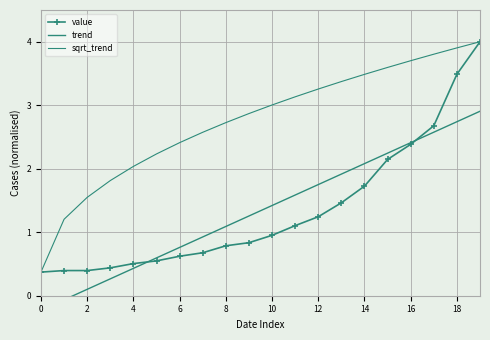

How many positive values does the trend series have?

18